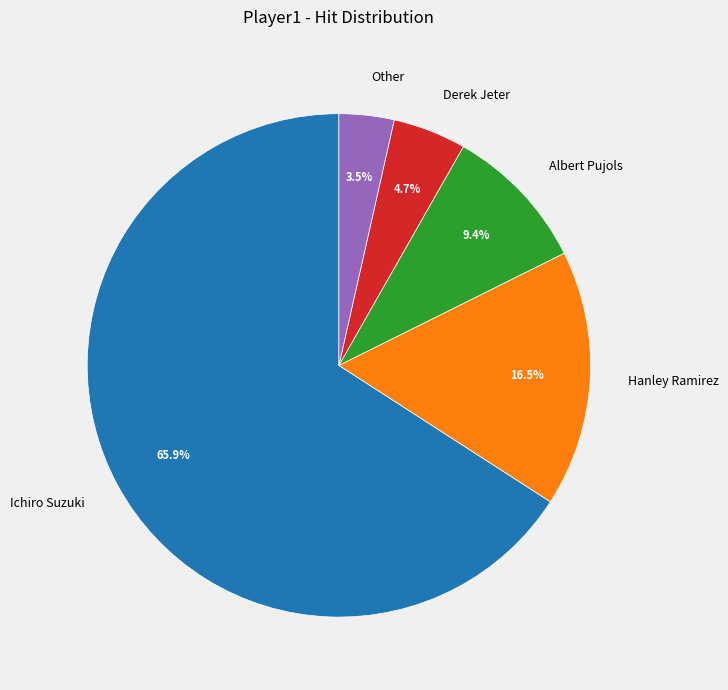

Is there a majority slice in this chart?

Yes